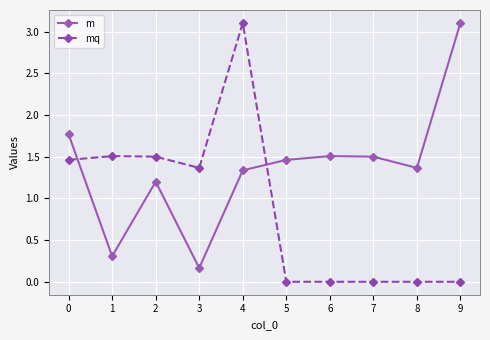

What is the sum of all m values?

13.7